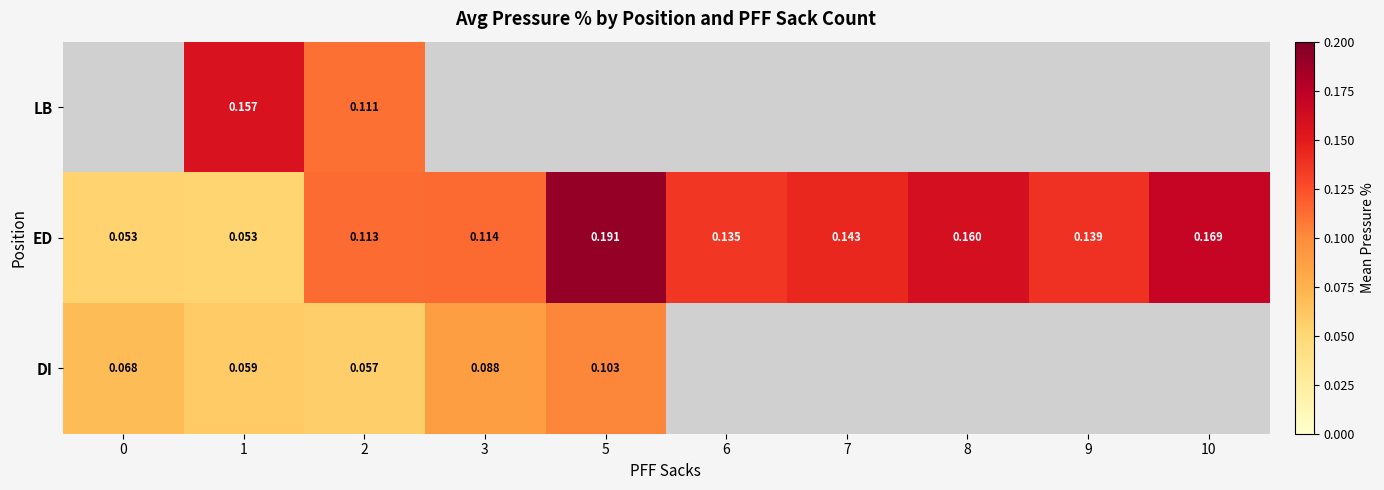

How many data points does each series have?

10